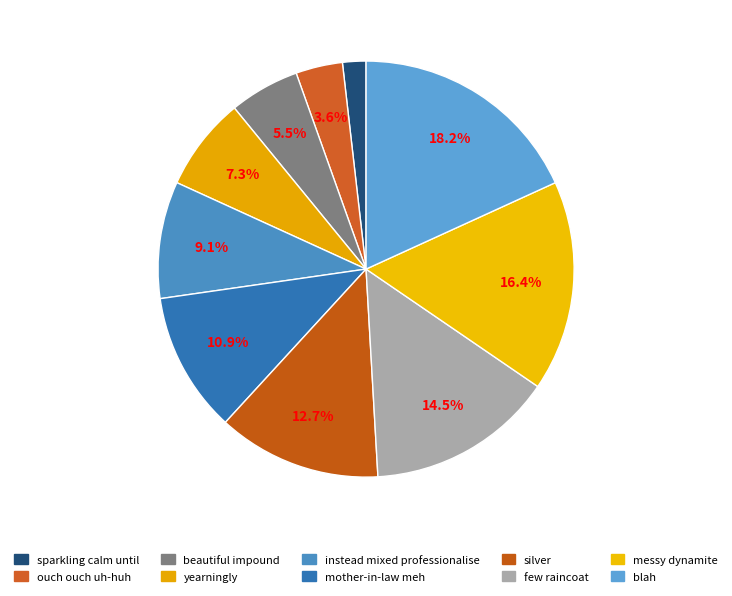

The messy dynamite slice represents 16% of the pie. True or false?

True